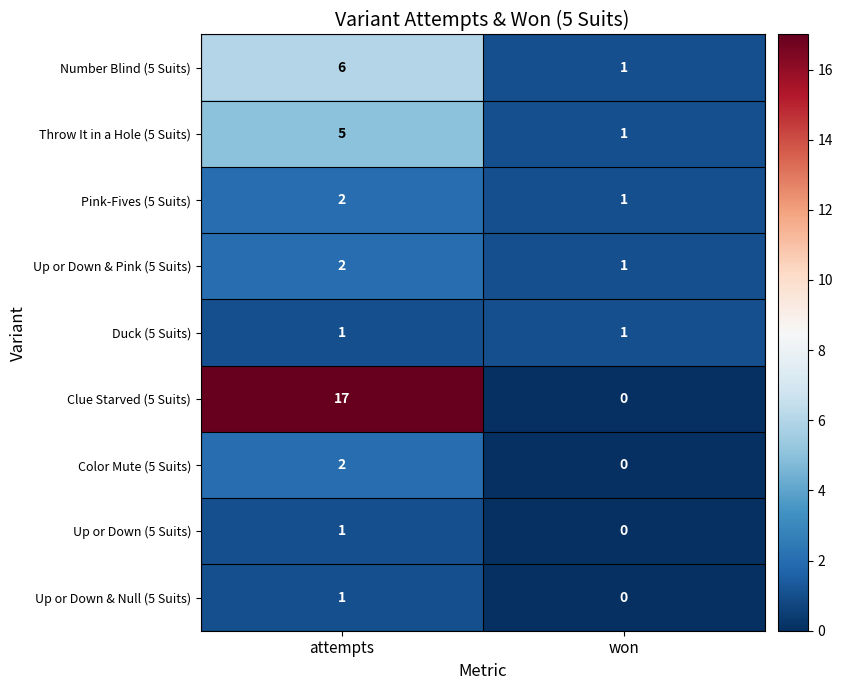

What is the total value across all series at attempts?

37